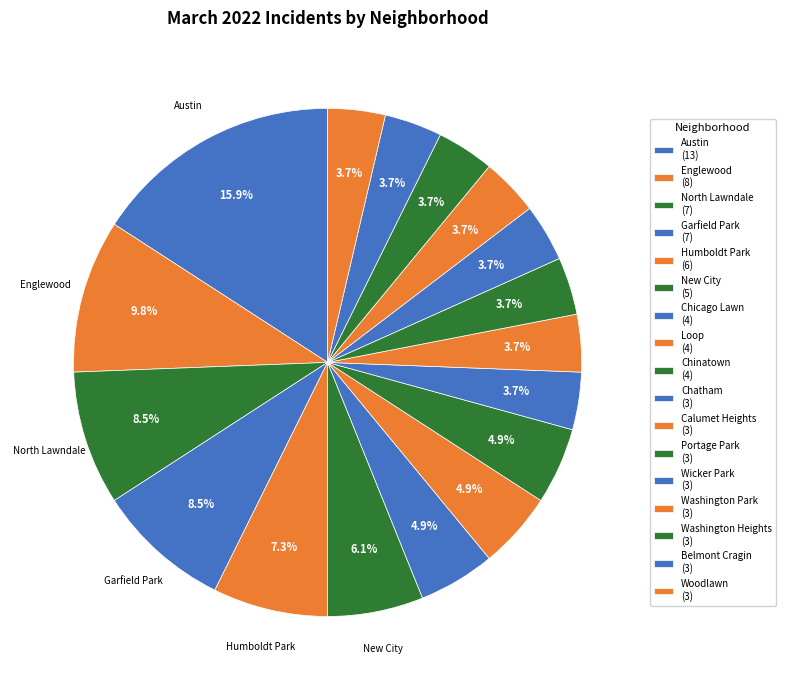

What is the ratio of the value at Loop to the value at Humboldt Park?

0.7